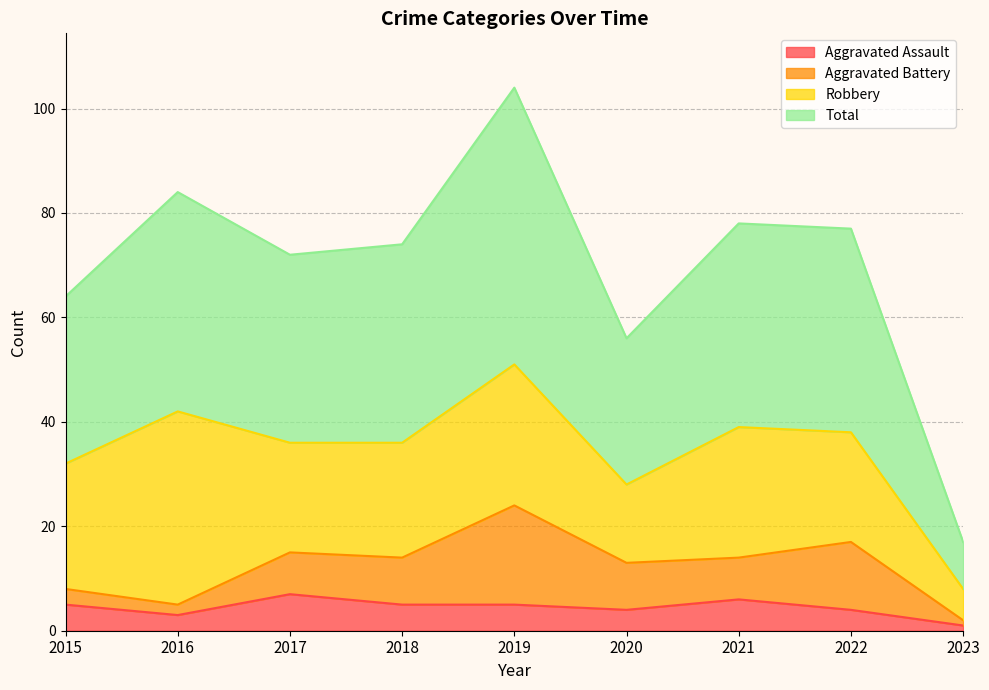

The value of Total at 2021 is 35. True or false?

False